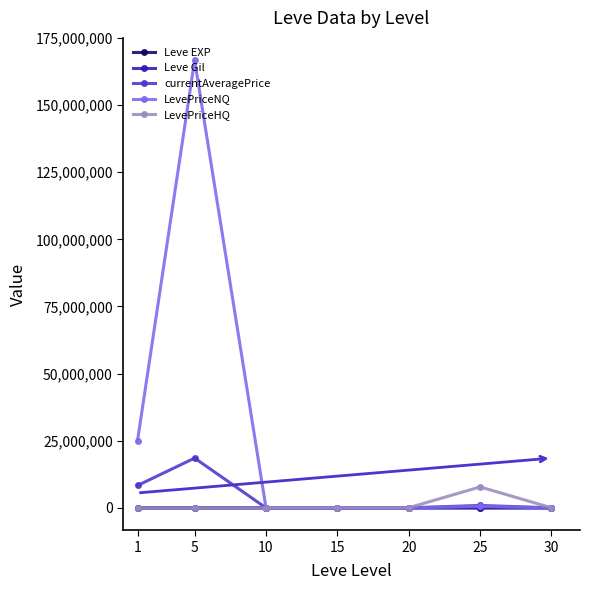

The value of currentAveragePrice at 5 is 18532779.2. True or false?

True